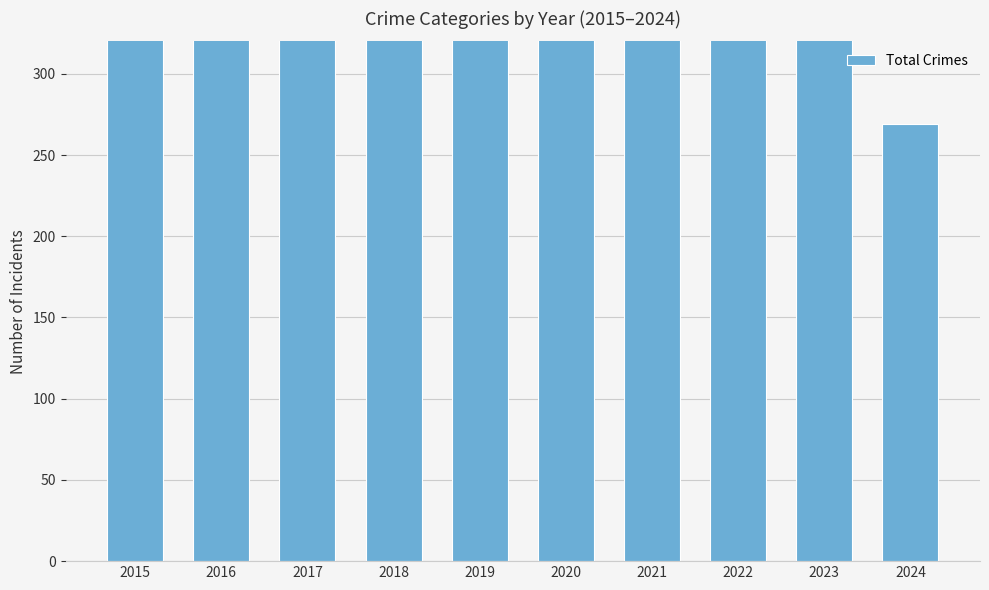

Is it true that the value at 2021 is 513?

True